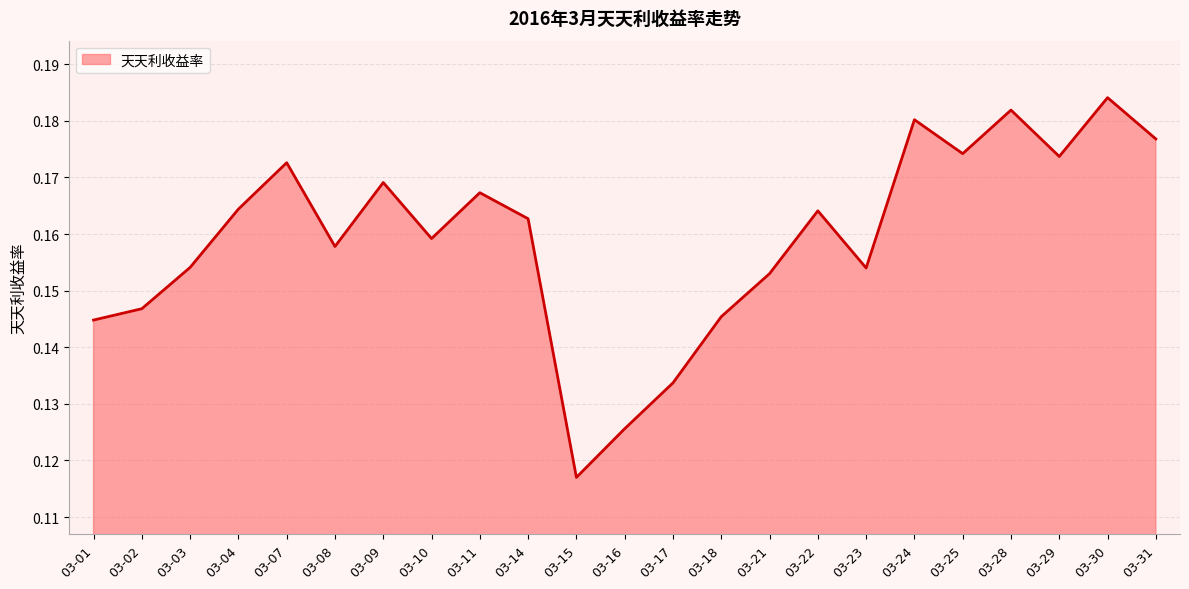

How many values are between 0 and 1?

23